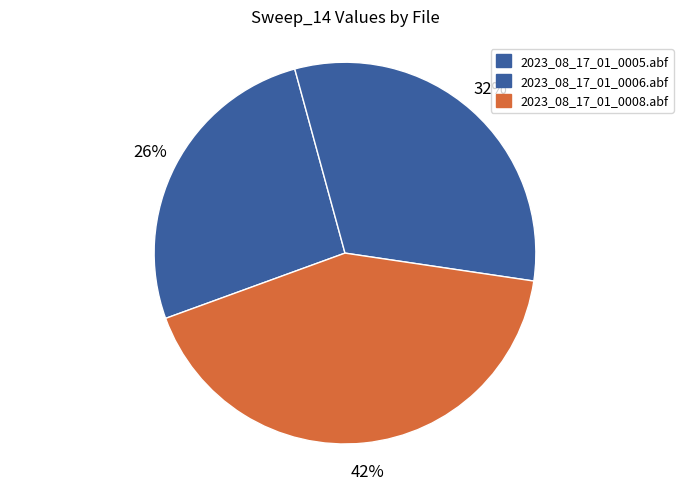

To the nearest percent, what is the difference between the largest and smallest slice percentages?

16%